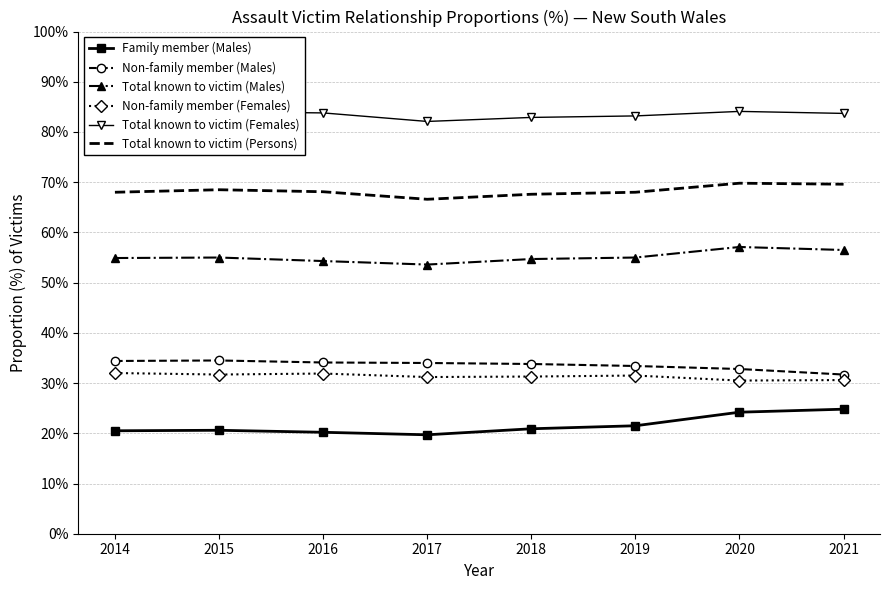

What is the difference between the highest and lowest values at 2020?

59.9